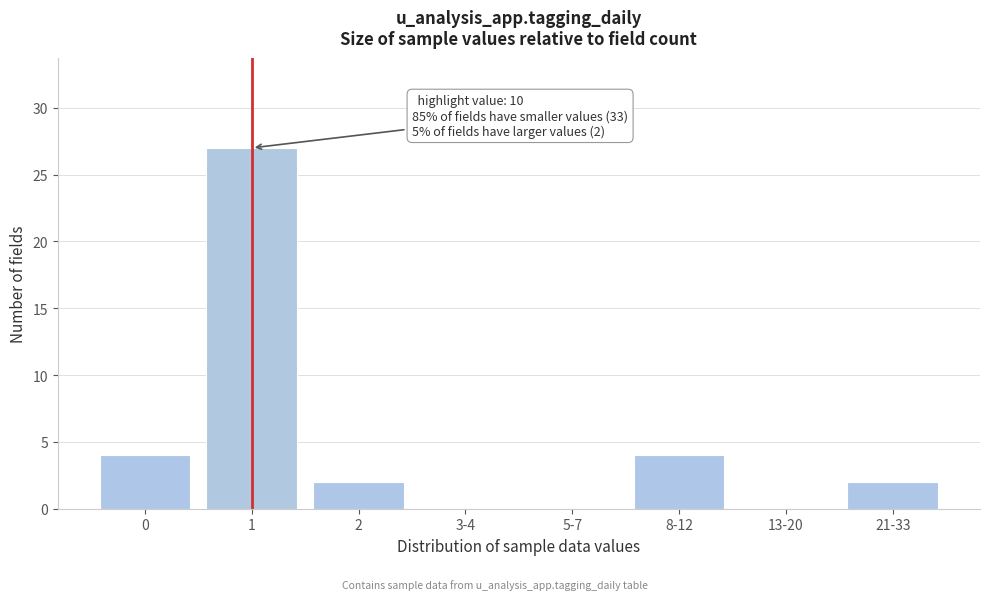

Reading left to right, transcribe all the data shown in this chart.

0=4	1=27	2=2	3-4=0	5-7=0	8-12=4	13-20=0	21-33=2